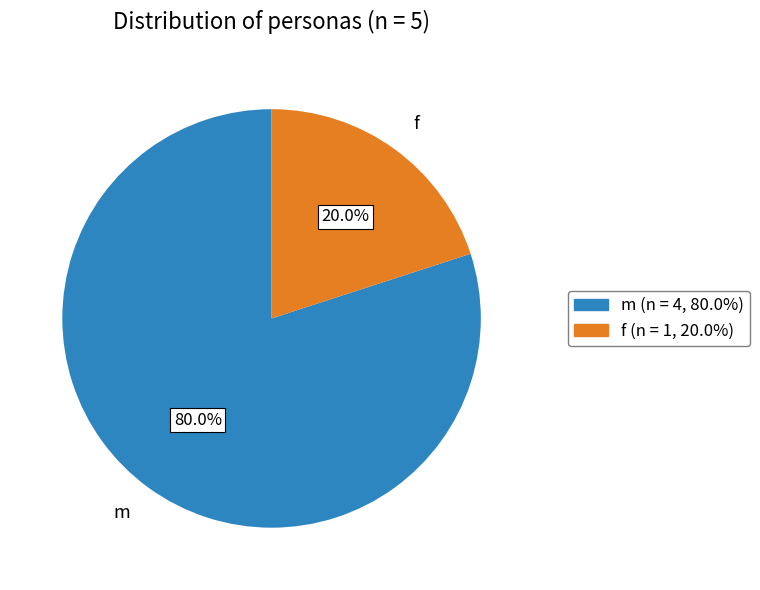

Rank the categories by value from highest to lowest.

m, f